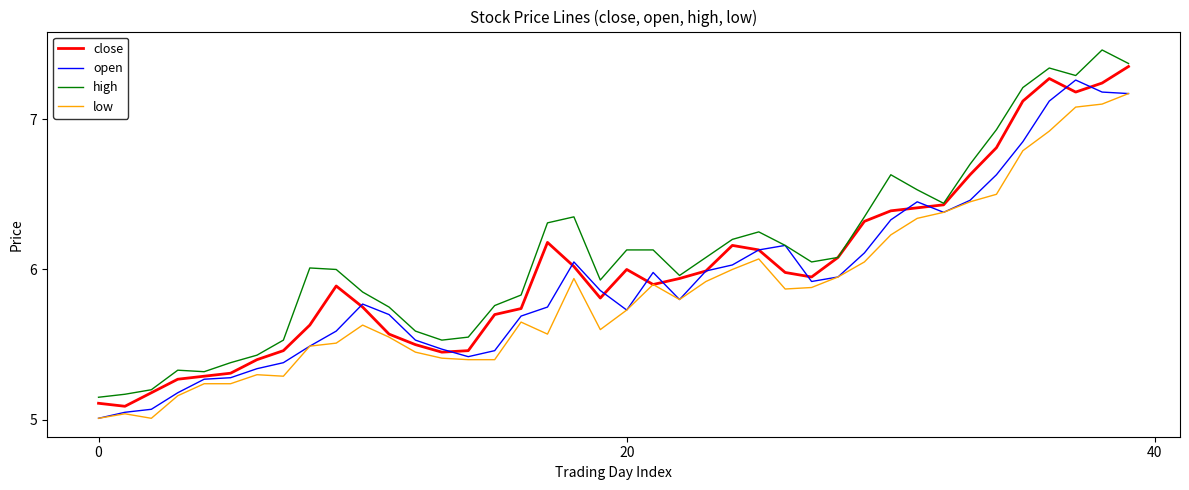

True or false: high and low cross at least once.

False